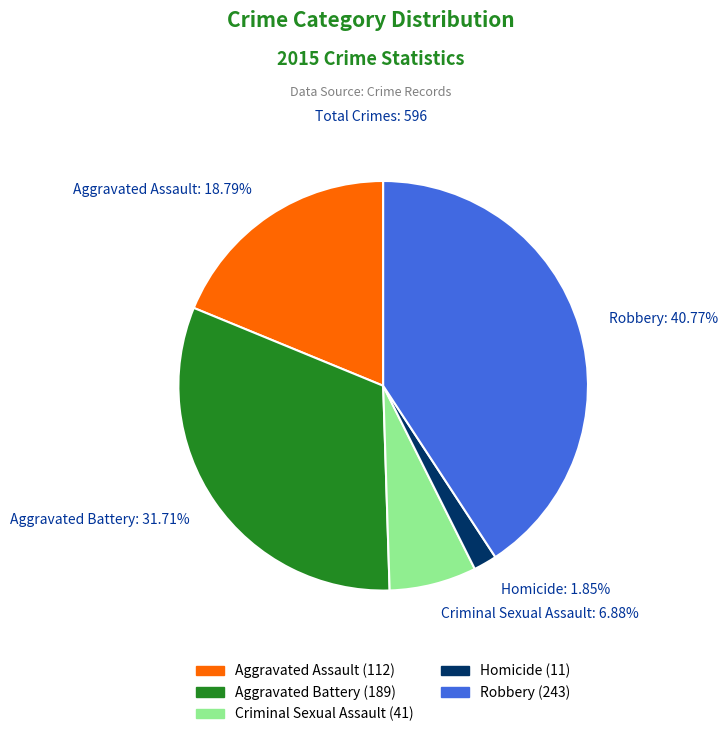

To the nearest percent, what is the difference between the Aggravated Battery and Robbery slice percentages?

9%